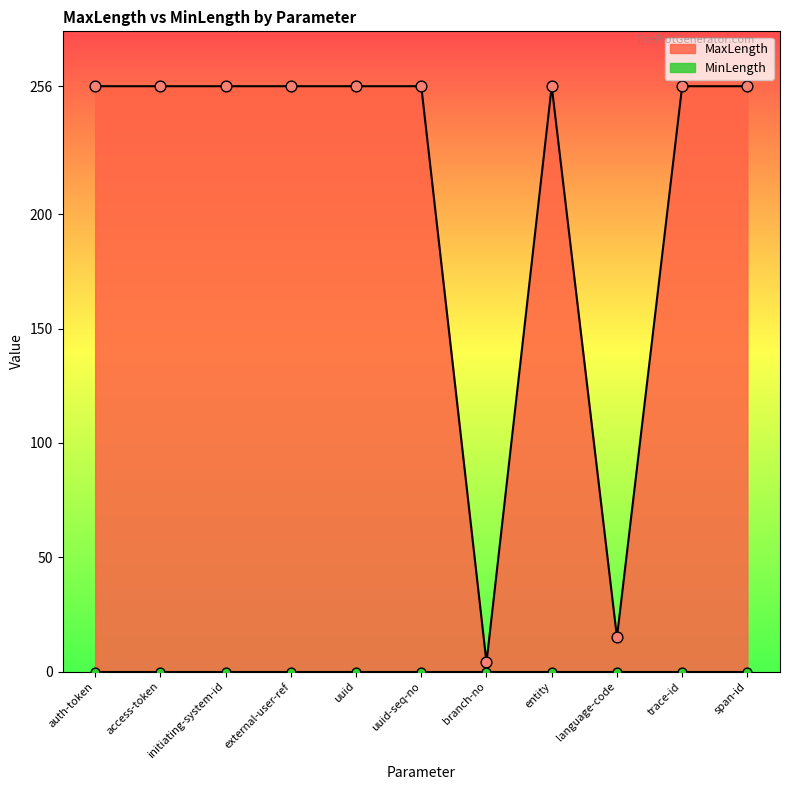

Approximately how many times larger is the value at span-id compared to branch-no?

64.0